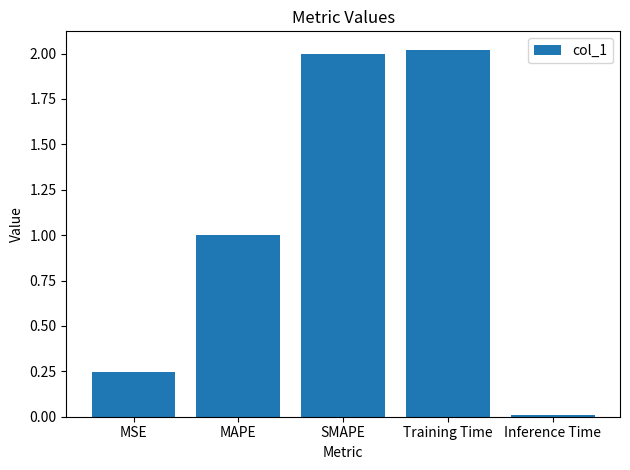

Which category has the highest value across all series?

Training Time